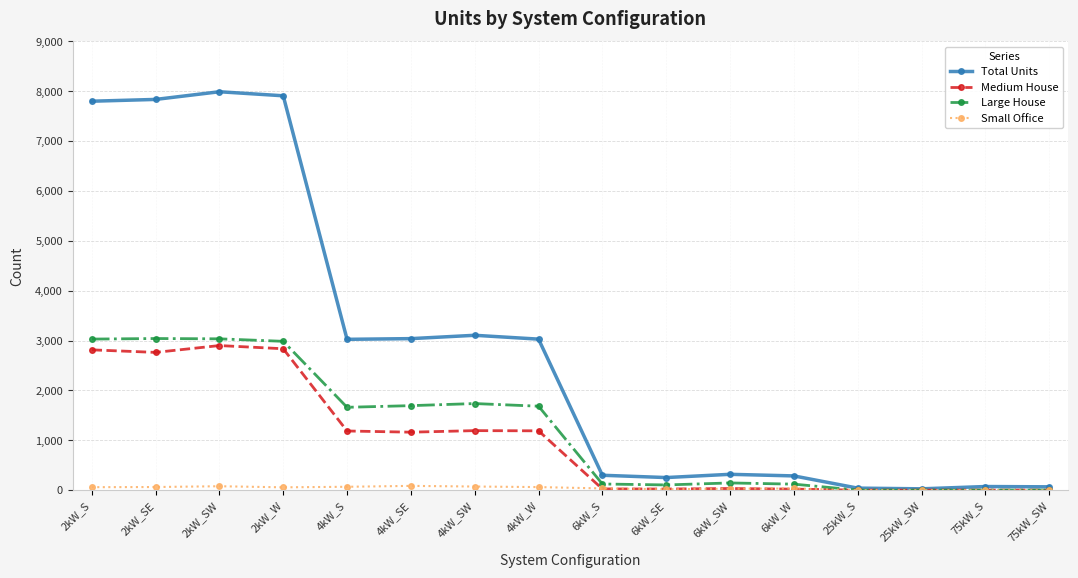

Which series has the largest total across all categories?

Total Units